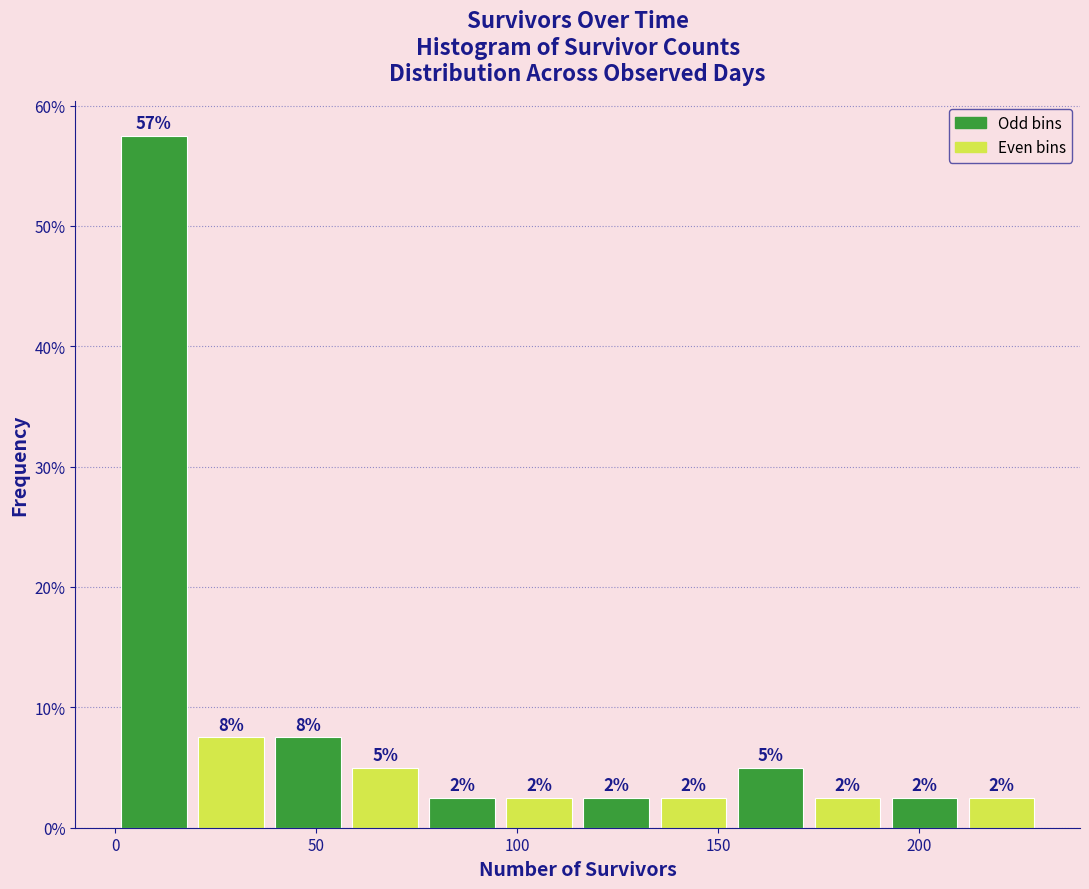

Read against the x-axis, roughly where is the centre of the tallest bar?

10